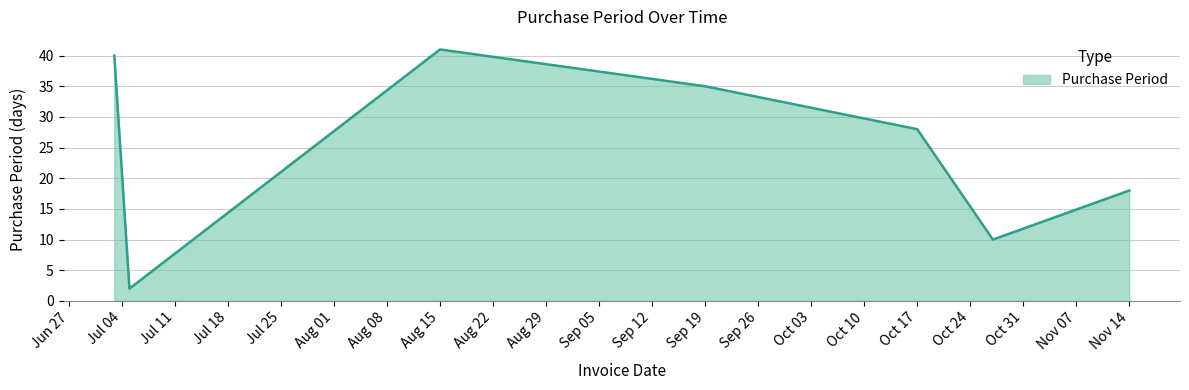

What is the average value?

25